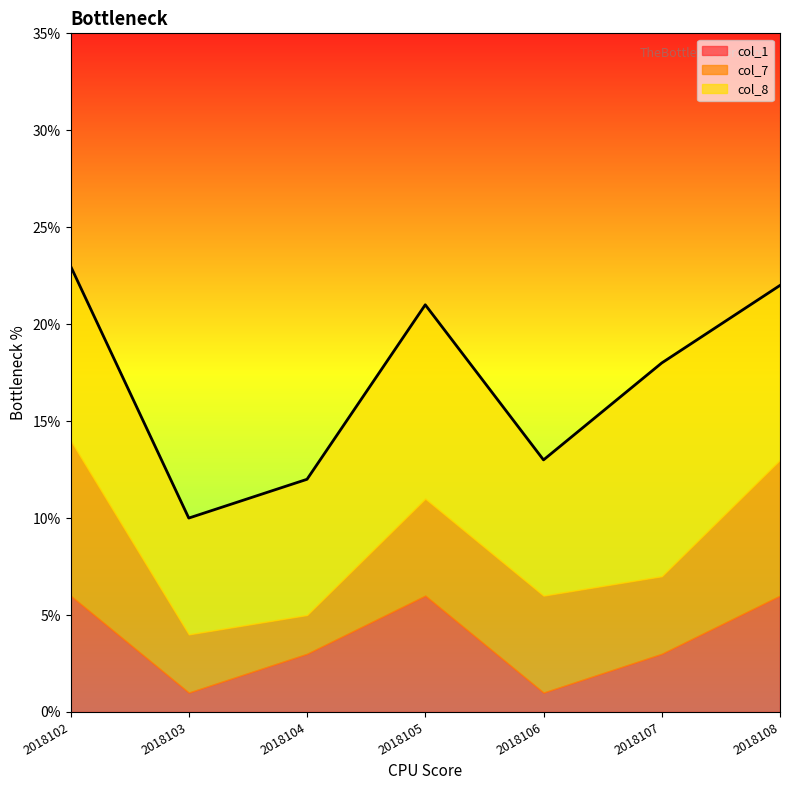

How many data points in col_7 are less than 5?

3